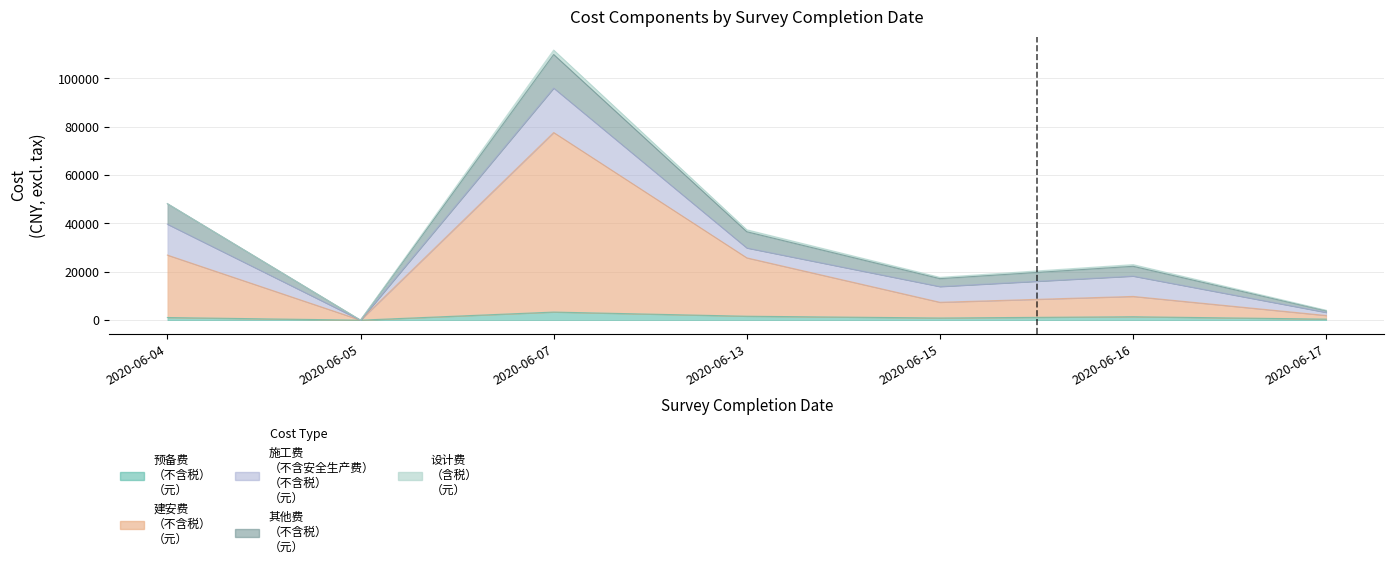

What is the difference between the highest and lowest values at 2020-06-13?

23310.1